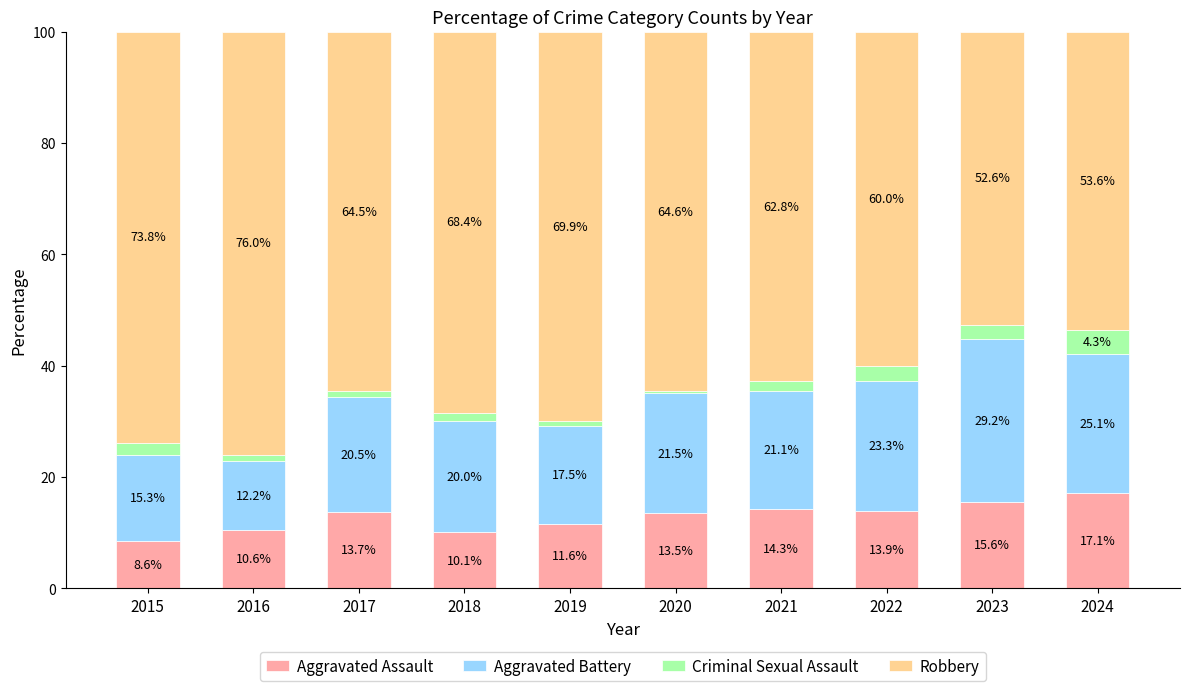

How many series are shown in this chart?

4